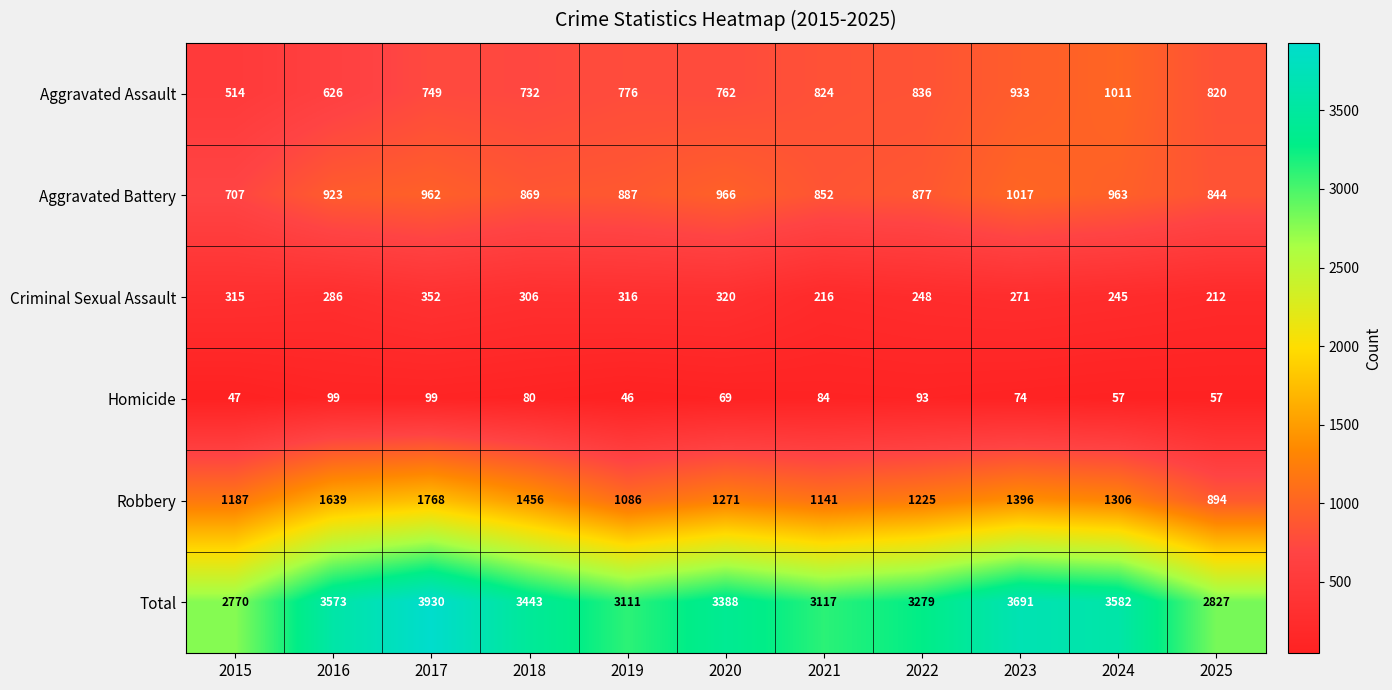

Which label corresponds to the largest value in the chart?

2017